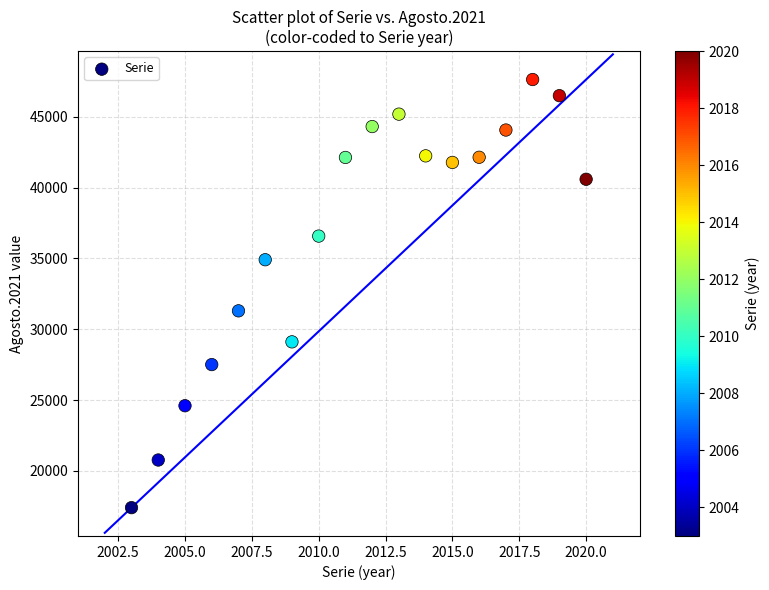

What Y value in the scatter plot is closest to 32516?

31298